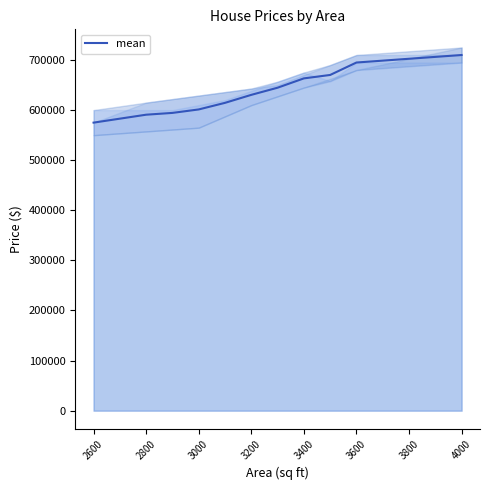

What is the smallest value displayed?

575000.0